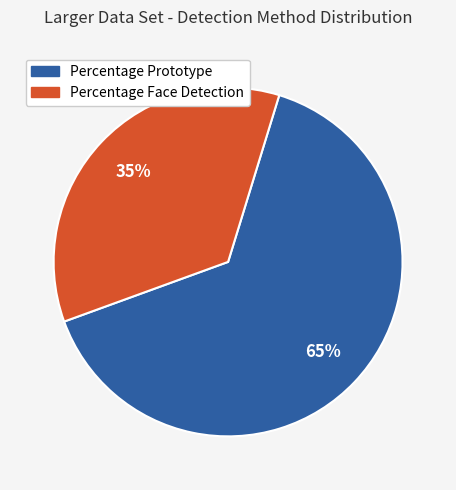

Which has a higher value, Percentage Face Detection or Percentage Prototype?

Percentage Prototype